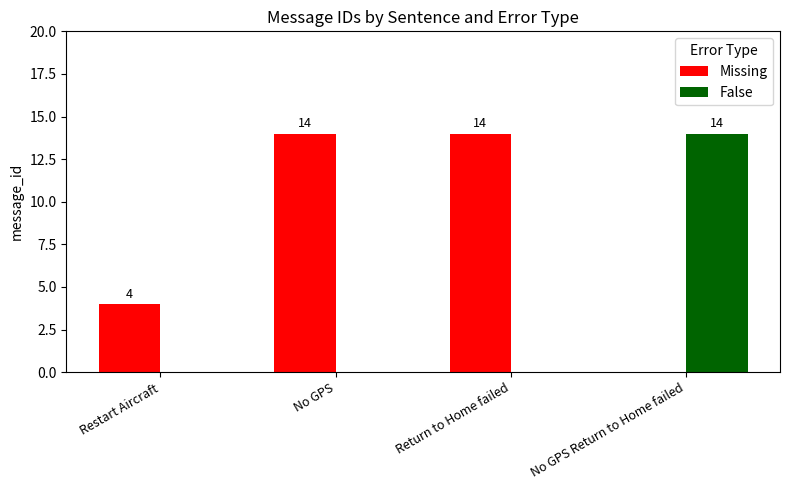

Is it true that False equals 9 at Return to Home failed?

False